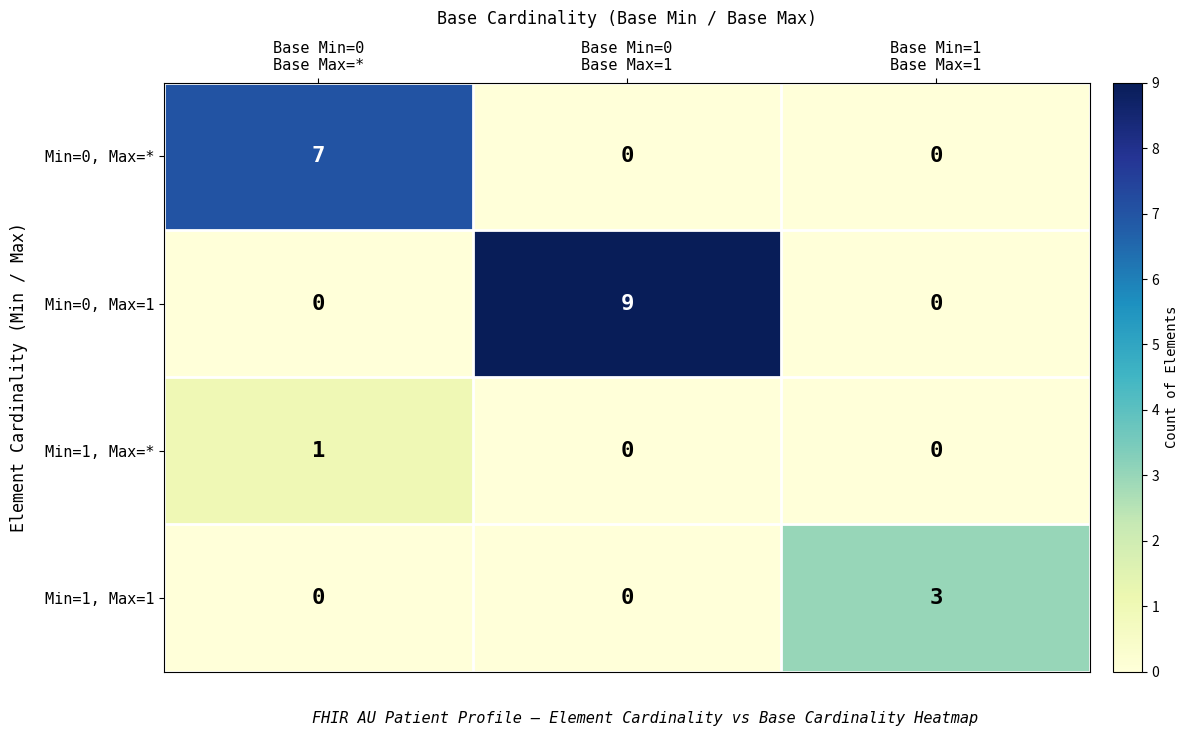

Reading left to right, what are all the values shown in this chart?

Min=0, Max=*: 7	0	0
Min=0, Max=1: 0	9	0
Min=1, Max=*: 1	0	0
Min=1, Max=1: 0	0	3